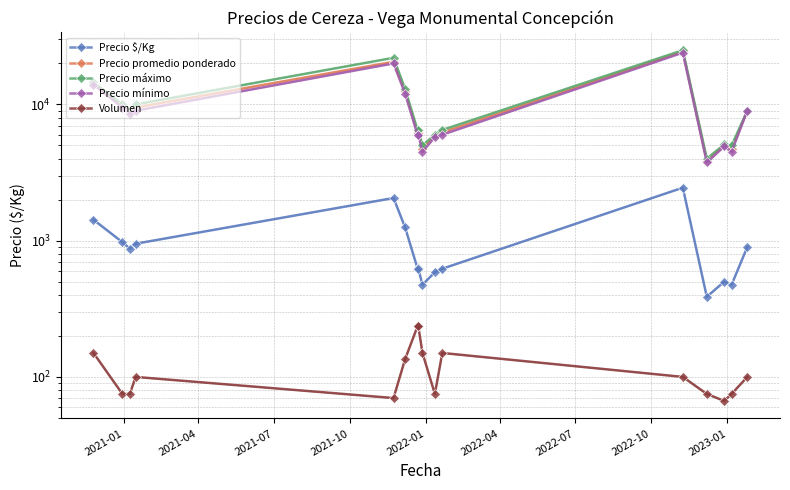

True or false: Precio mínimo and Precio promedio ponderado intersect in this chart.

False